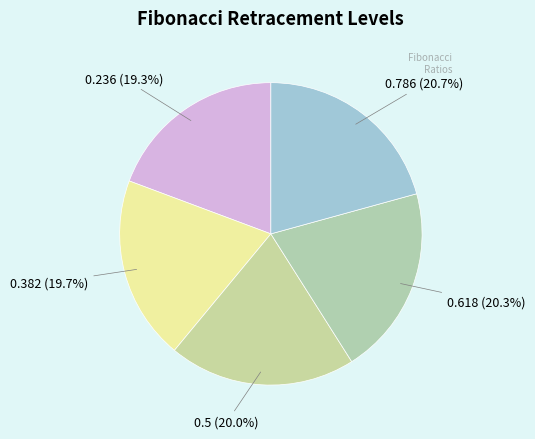

To the nearest percent, what is the combined percentage of 0.5 and 0.382?

40%